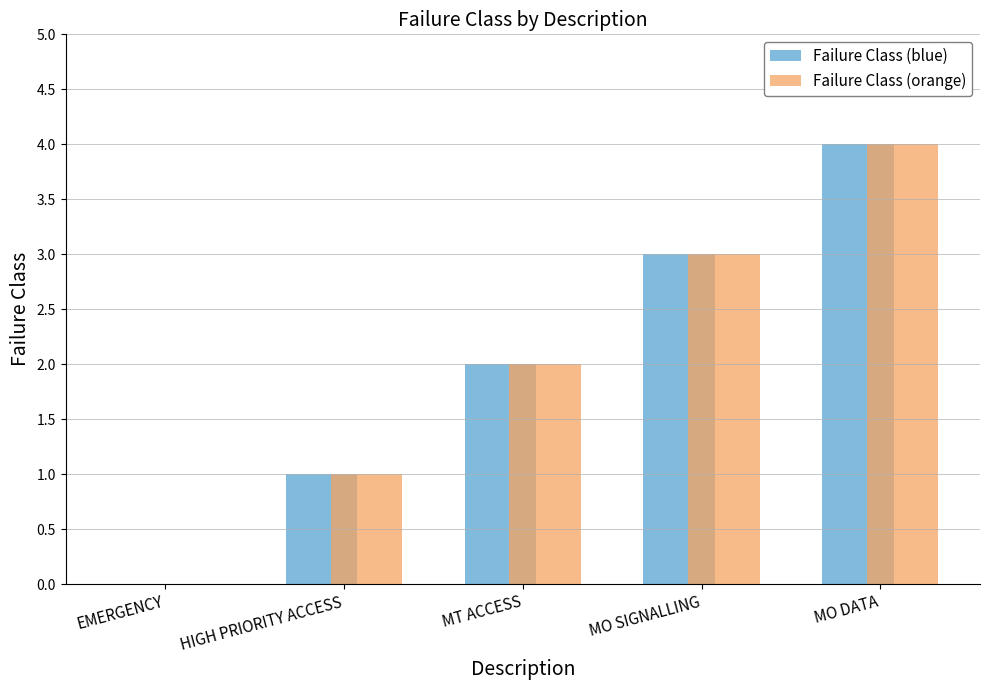

The Failure Class (blue) series shows 4 at MO DATA. True or false?

True